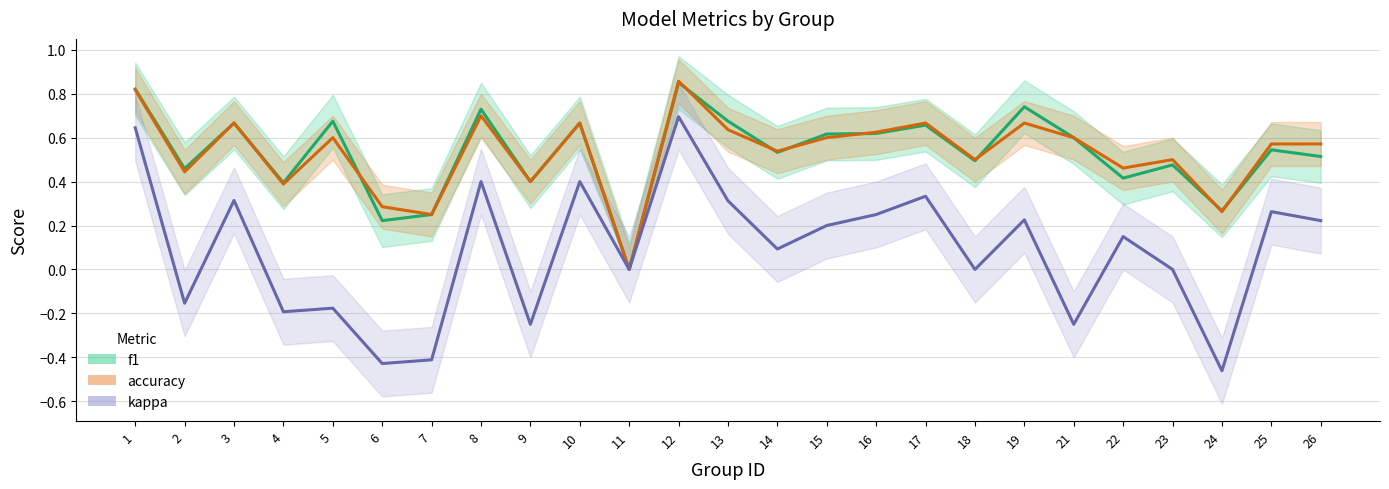

How many interior local valleys does the f1 series have?

9